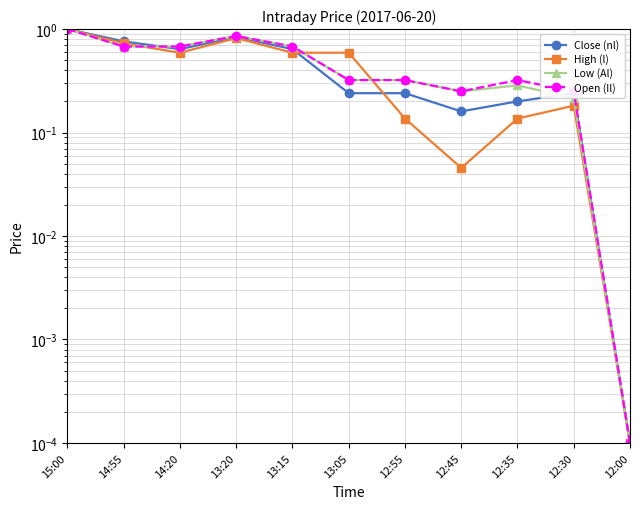

True or false: Open (Il) and Close (nl) cross at least once.

True